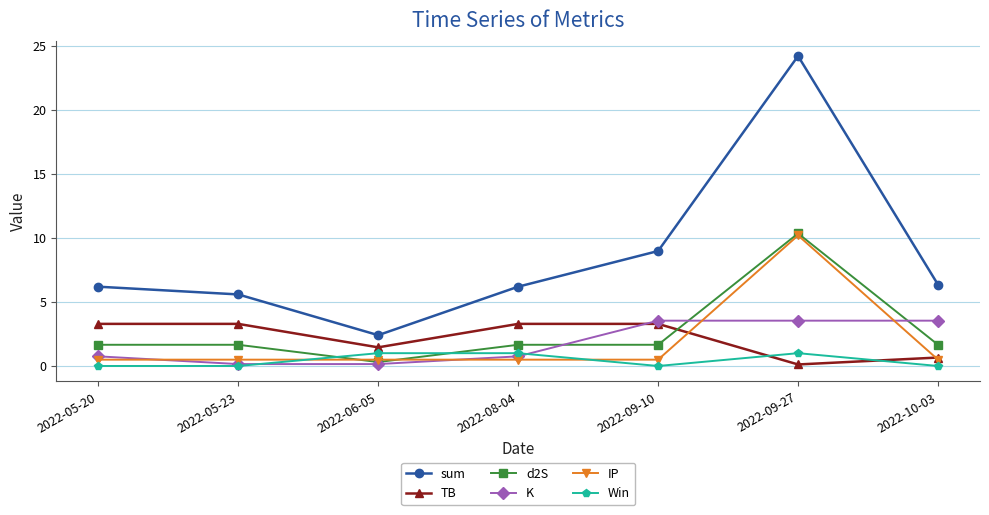

Which series has the largest range (max minus min)?

sum